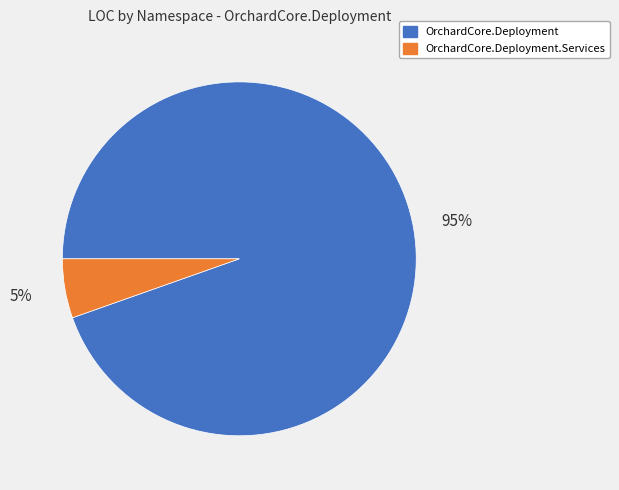

To the nearest percent, what is the average slice percentage?

50%